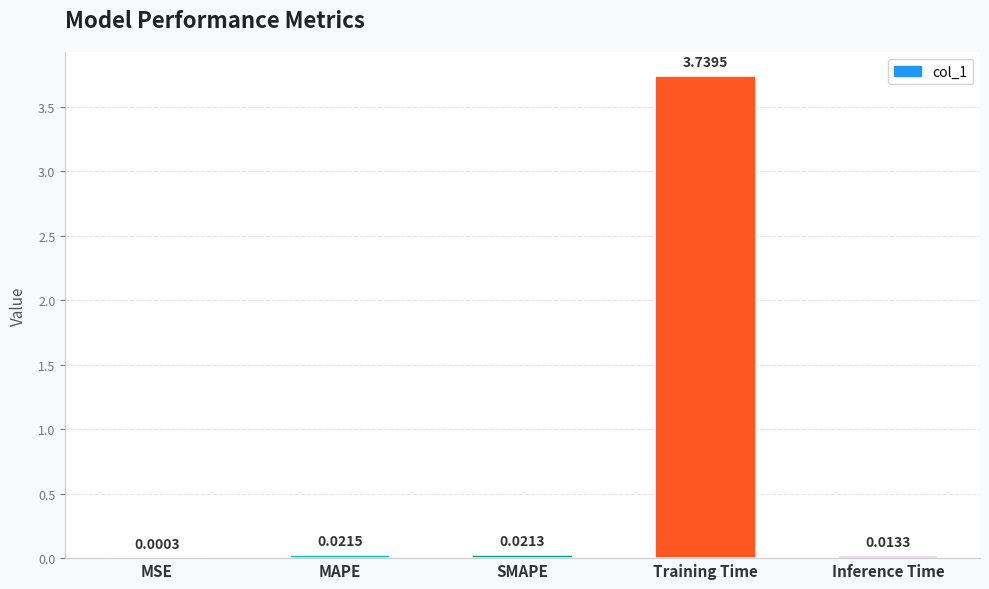

Between SMAPE and MAPE, which is larger?

MAPE